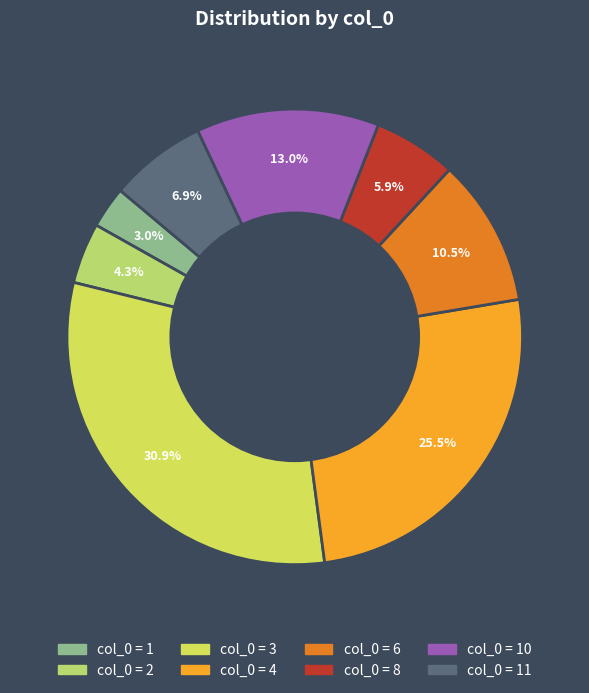

Is there any slice that represents more than half of the pie?

No